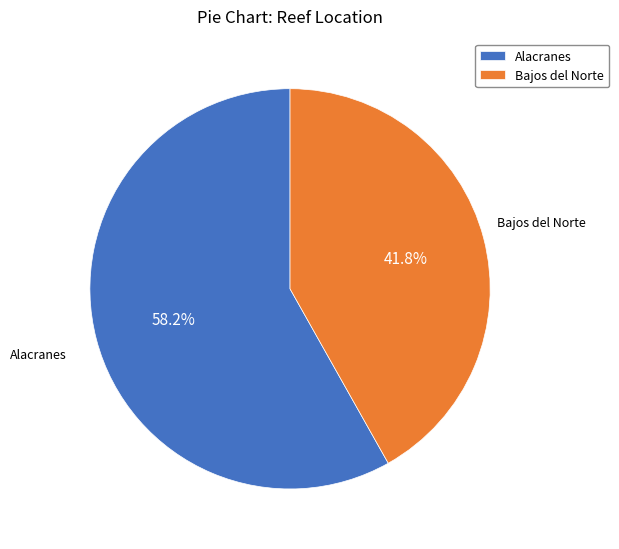

True or false: Alacranes accounts for 58% of the total.

True